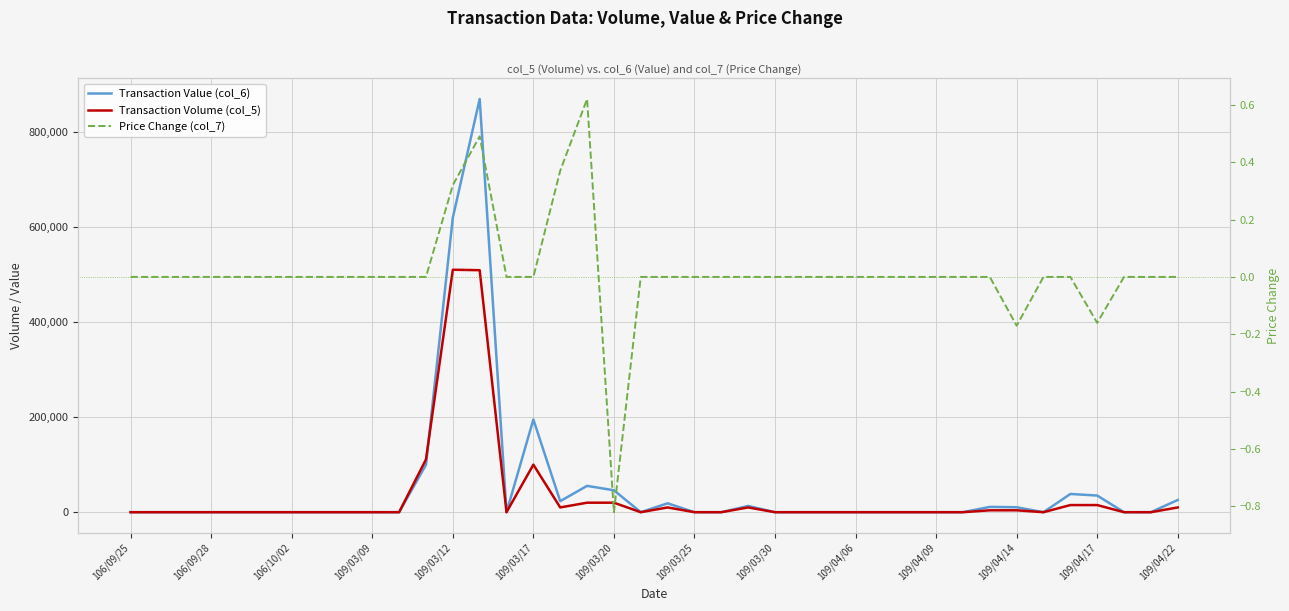

What is the difference between the second highest and second lowest values in the Transaction Volume (col_5) series?

509000.0